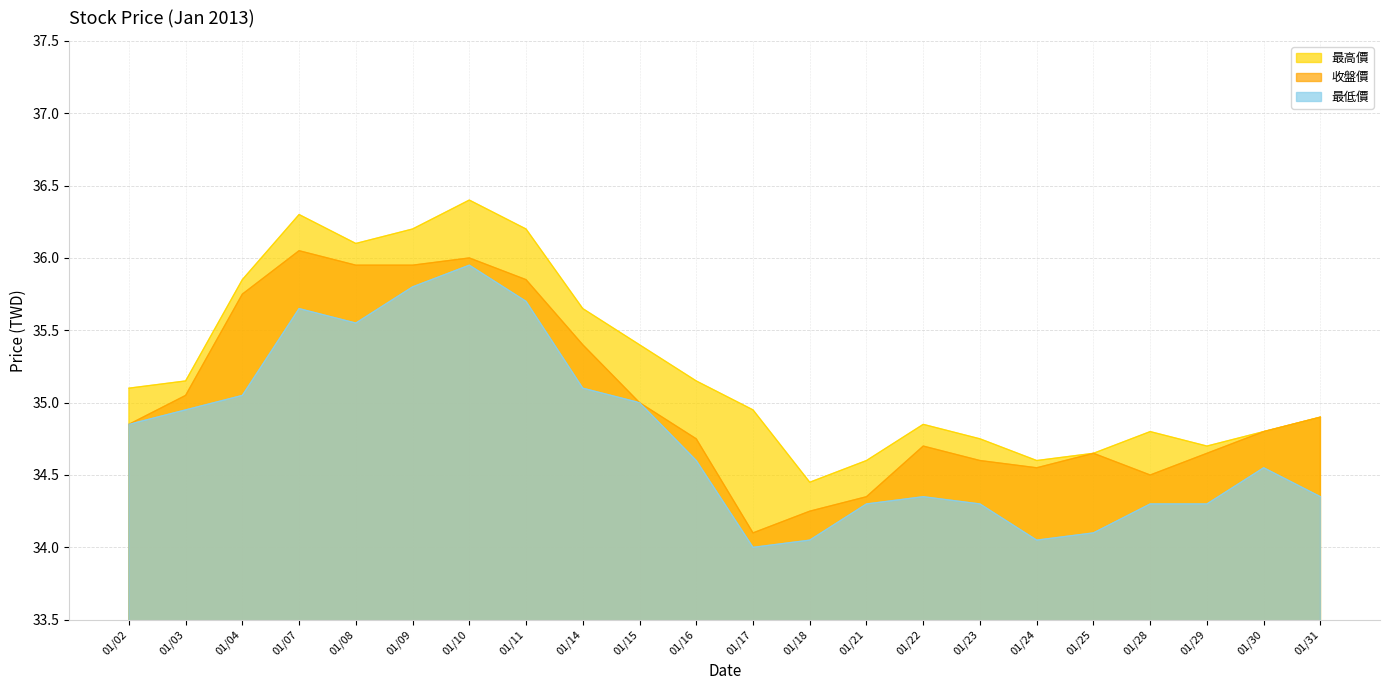

What is the value of the 最低價 point at the 6th from the left?

35.8